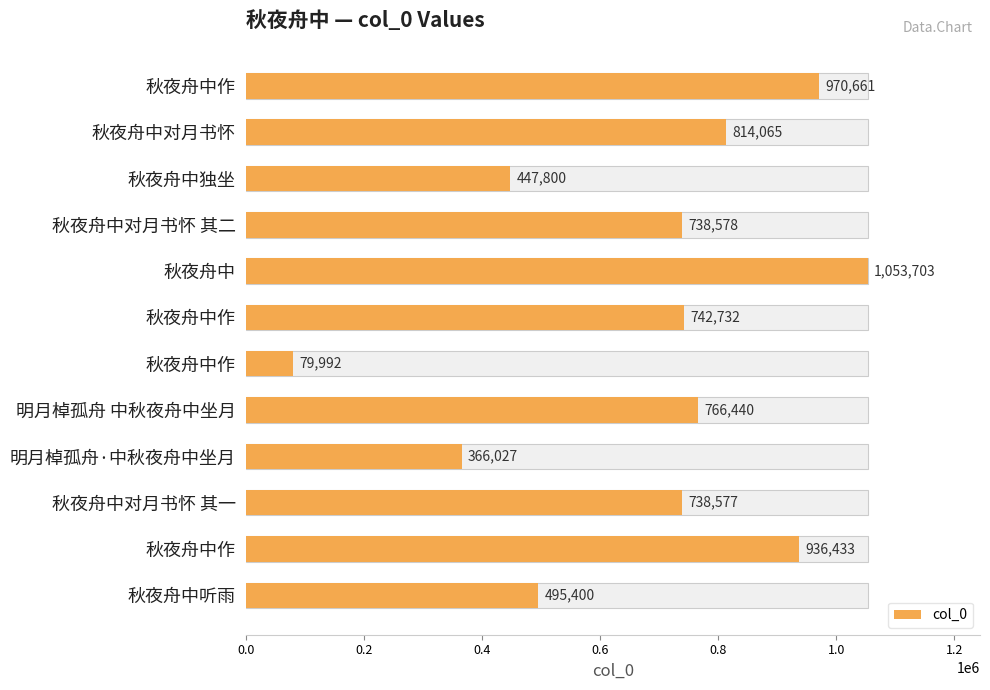

How many data points does each series have?

12